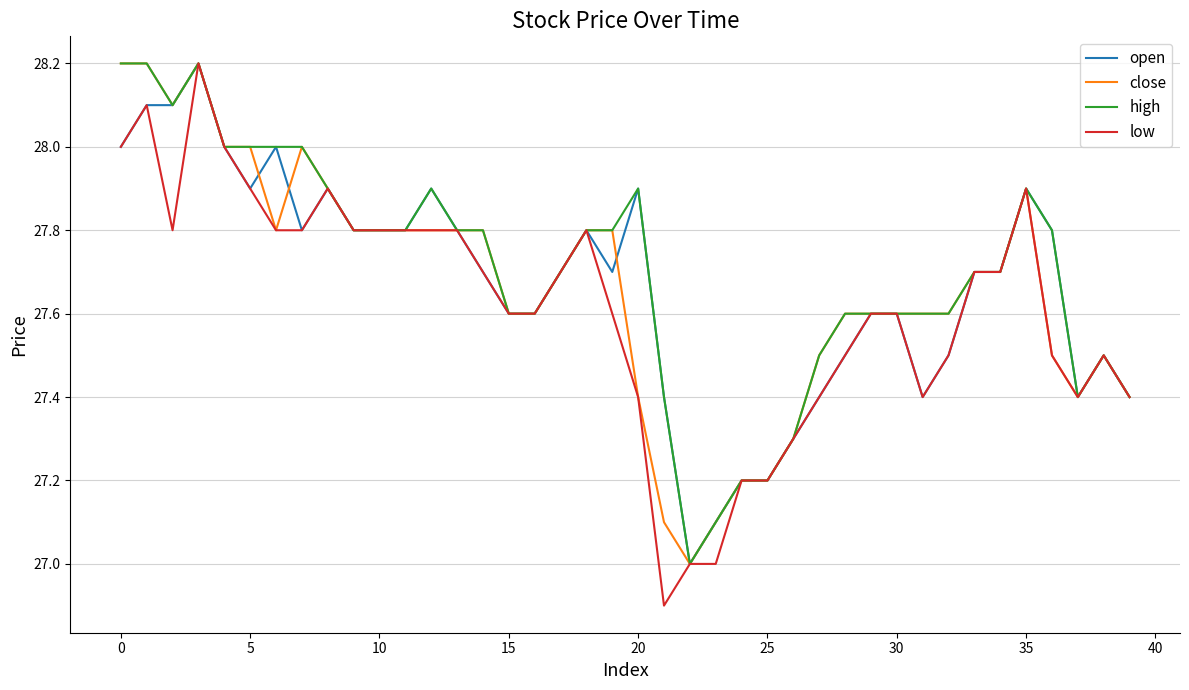

What is the maximum value for close?

28.2